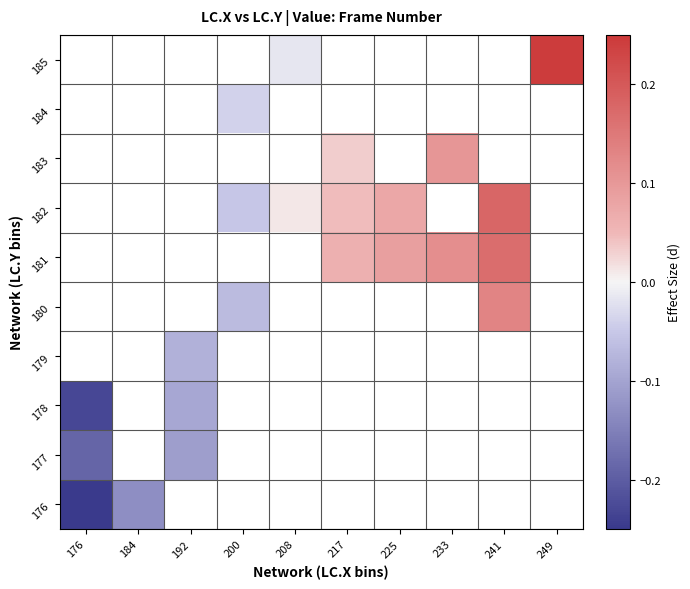

At which label does 185 reach its minimum?

176